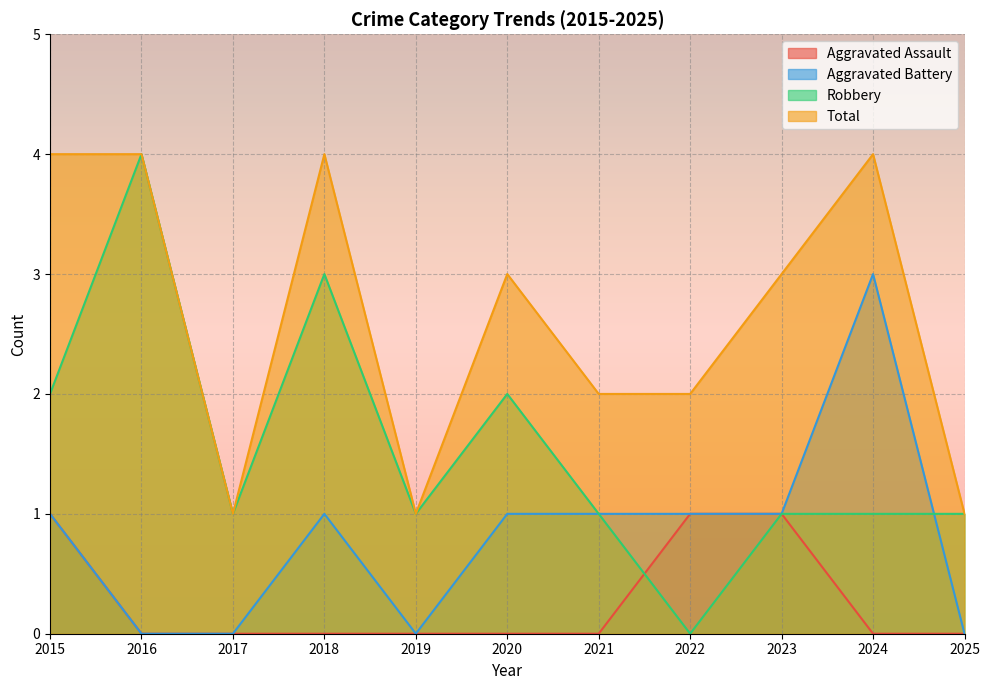

Reading left to right, extract all data points from this chart.

Aggravated Assault: 1	0	0	0	0	0	0	1	1	0	0
Aggravated Battery: 1	0	0	1	0	1	1	1	1	3	0
Robbery: 2	4	1	3	1	2	1	0	1	1	1
Total: 4	4	1	4	1	3	2	2	3	4	1